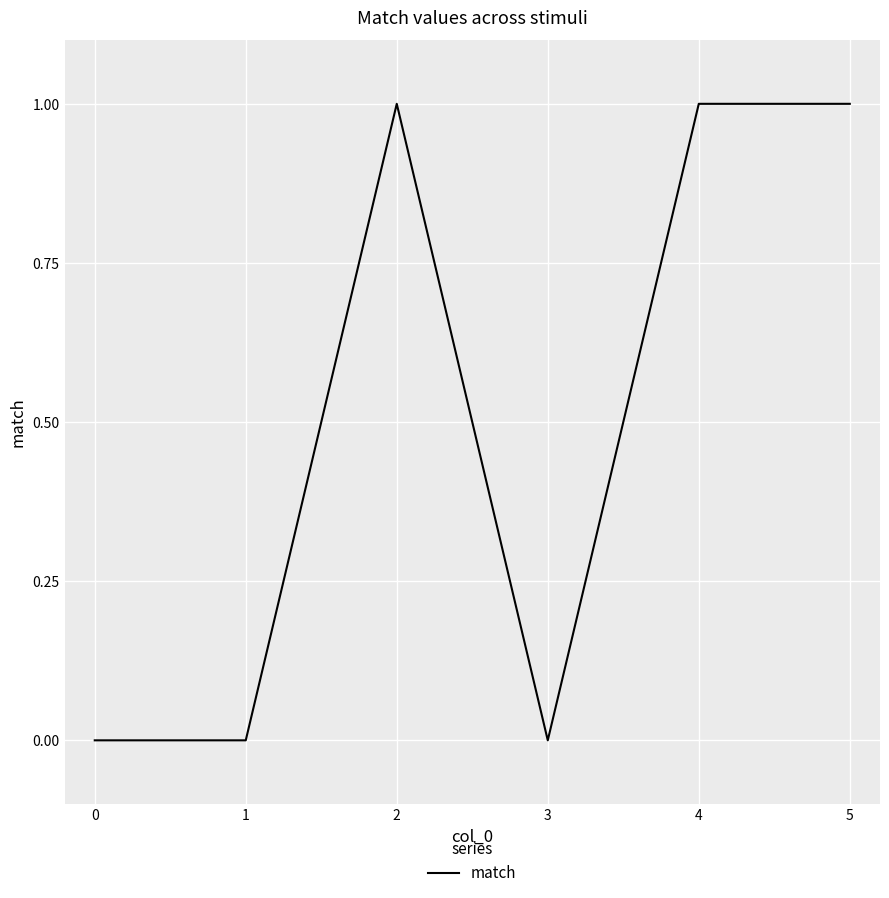

Count the values in the range 0 to 1.

6